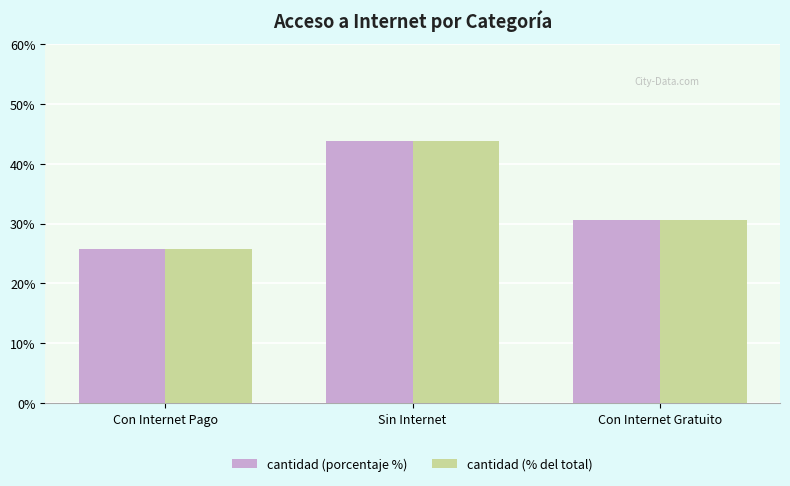

Reading left to right, what are all the values shown in this chart?

cantidad (porcentaje %): 25.7	43.8	30.6
cantidad (% del total): 25.7	43.8	30.6